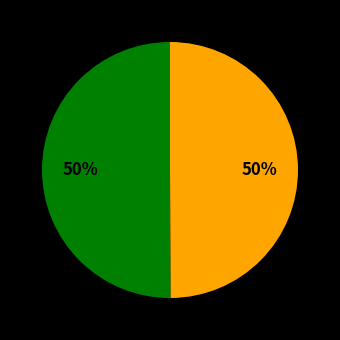

Count the number of slices in the pie.

2